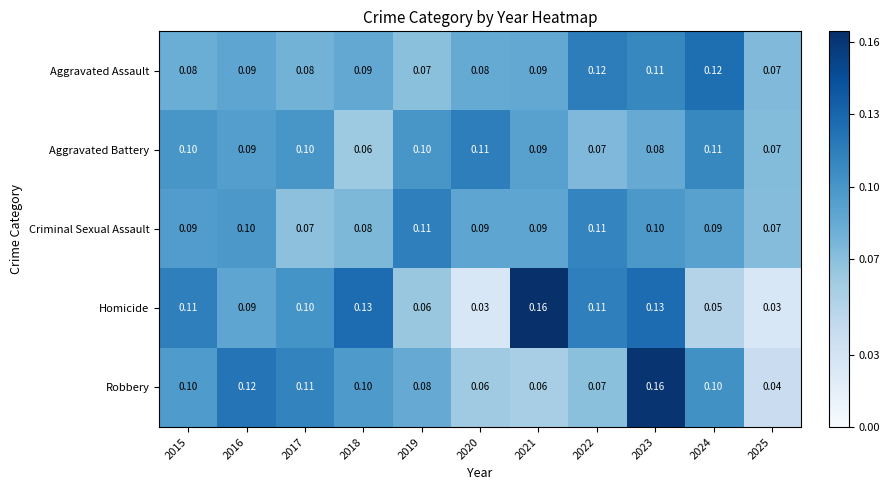

At 2019, list the series in order from largest to smallest.

Criminal Sexual Assault, Aggravated Battery, Robbery, Aggravated Assault, Homicide